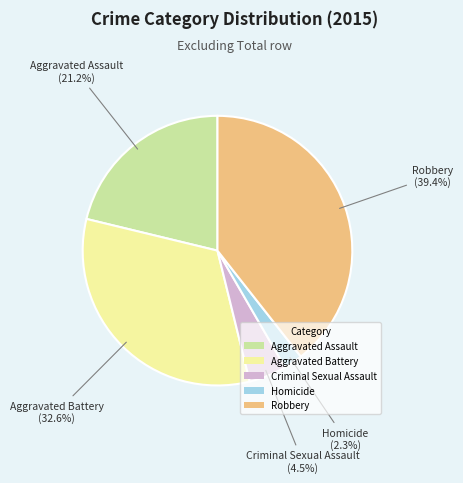

Which slice is the smallest?

Homicide